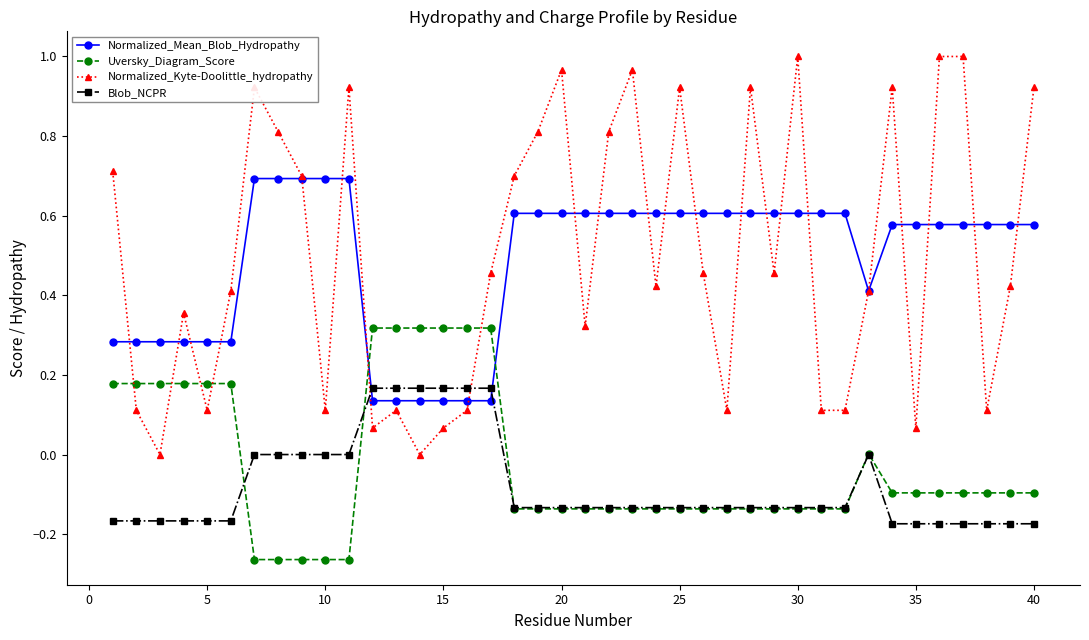

Which series ends up on top after the final intersection of Blob_NCPR and Normalized_Kyte-Doolittle_hydropathy?

Normalized_Kyte-Doolittle_hydropathy